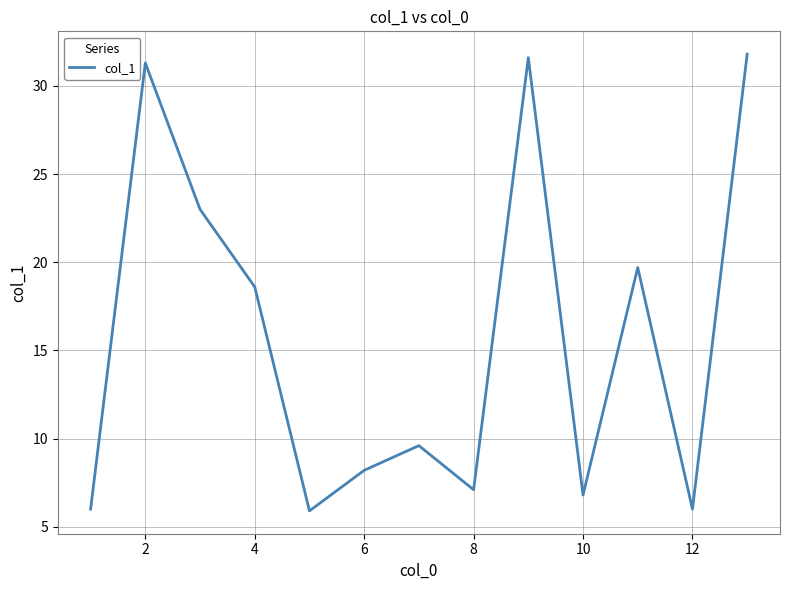

What is the smallest value displayed?

5.9